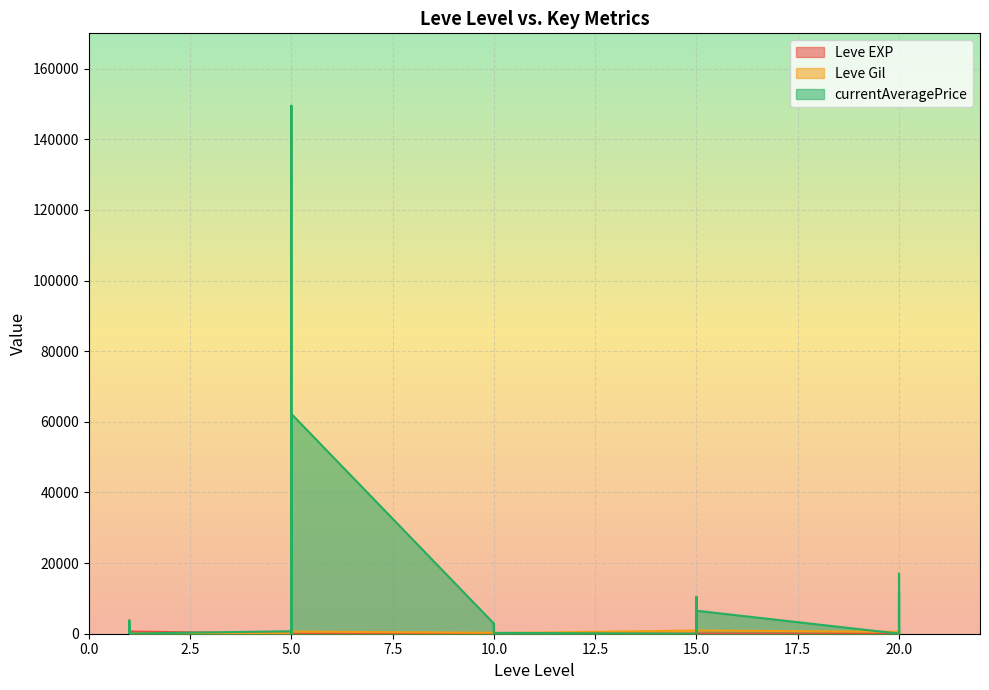

The value of Leve EXP at 5 is 3. True or false?

False